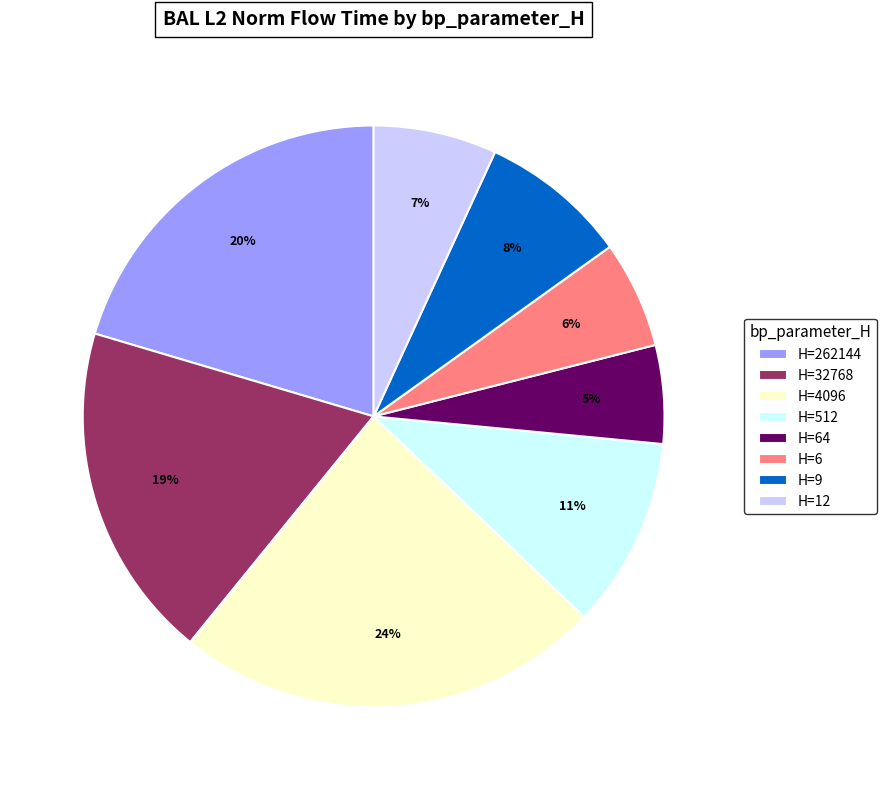

Which slice is the largest?

H=4096